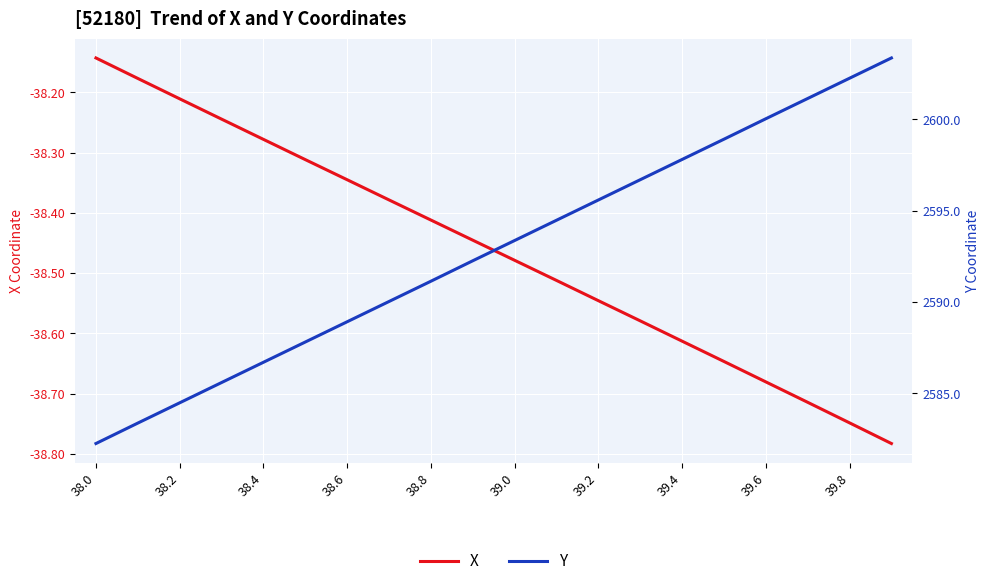

At which category is the sum across all series the highest?

19